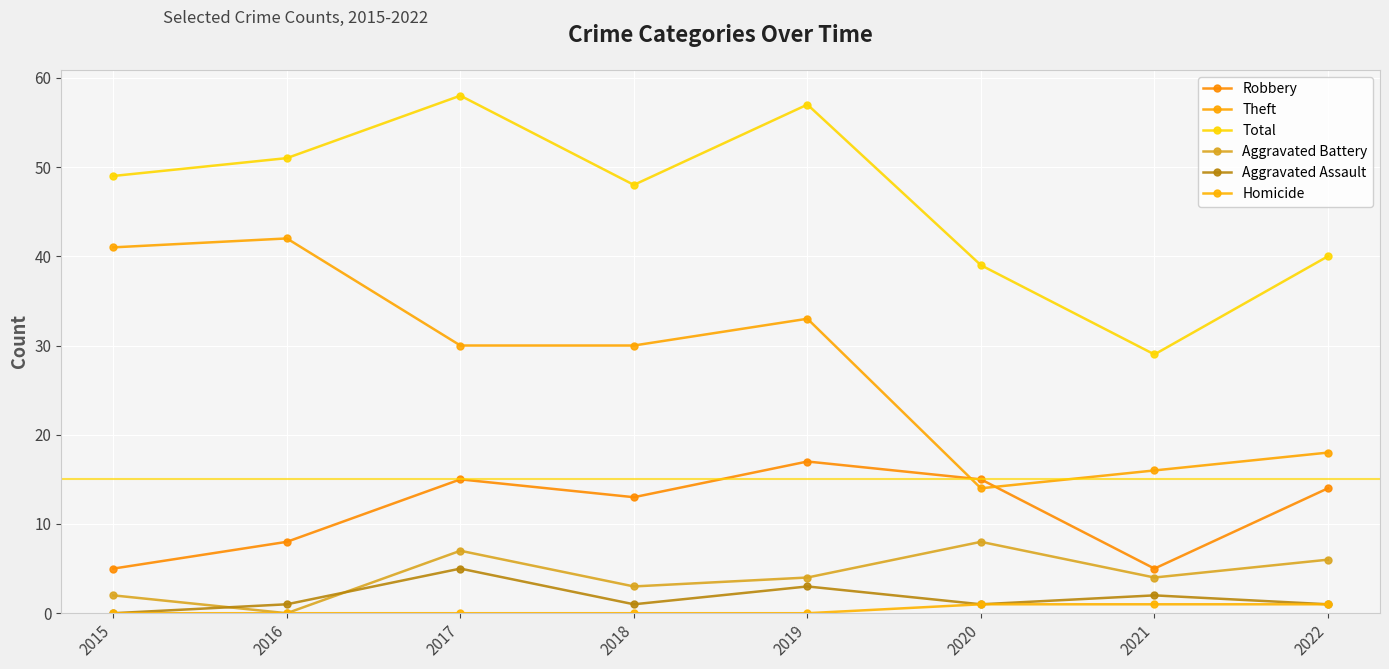

Which has a higher value, 2022 or 2019?

2019